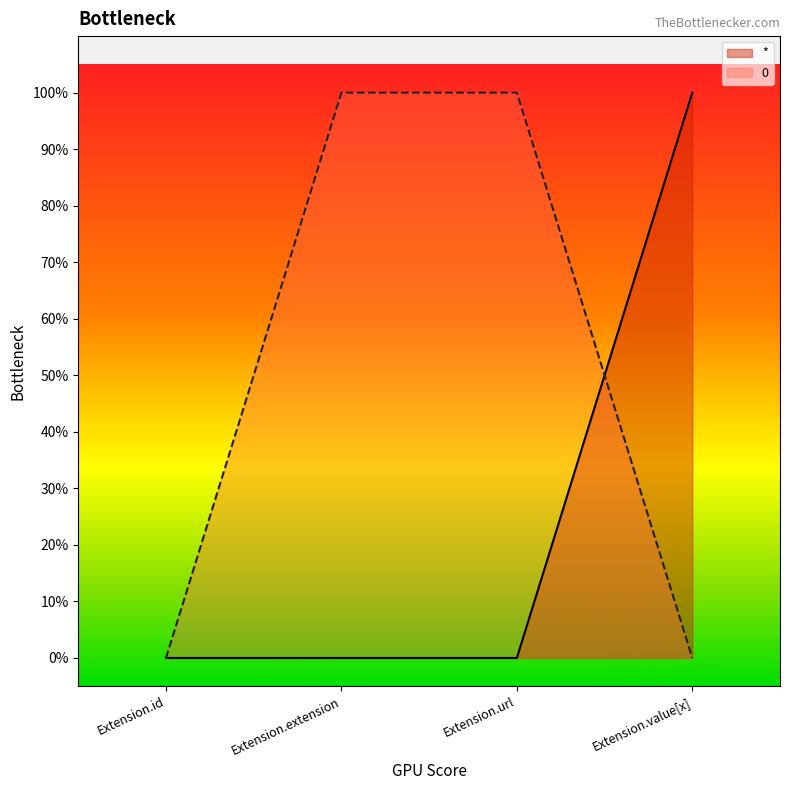

What position from the left is Extension.value[x]?

4